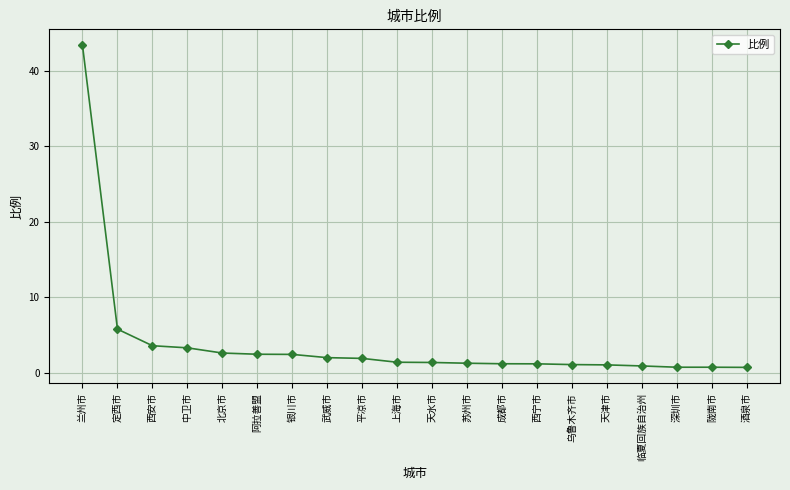

Which has a higher value, 银川市 or 兰州市?

兰州市